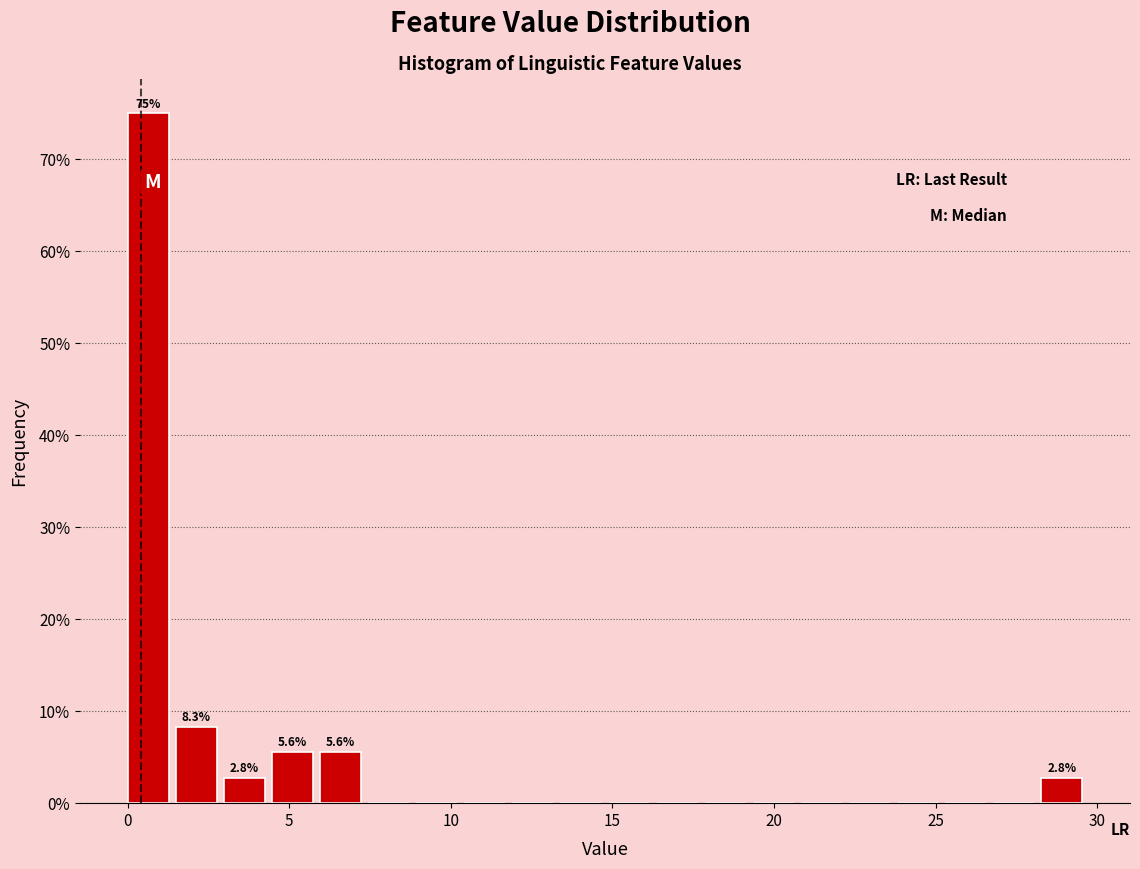

Read against the x-axis, roughly where is the centre of the tallest bar?

0.5